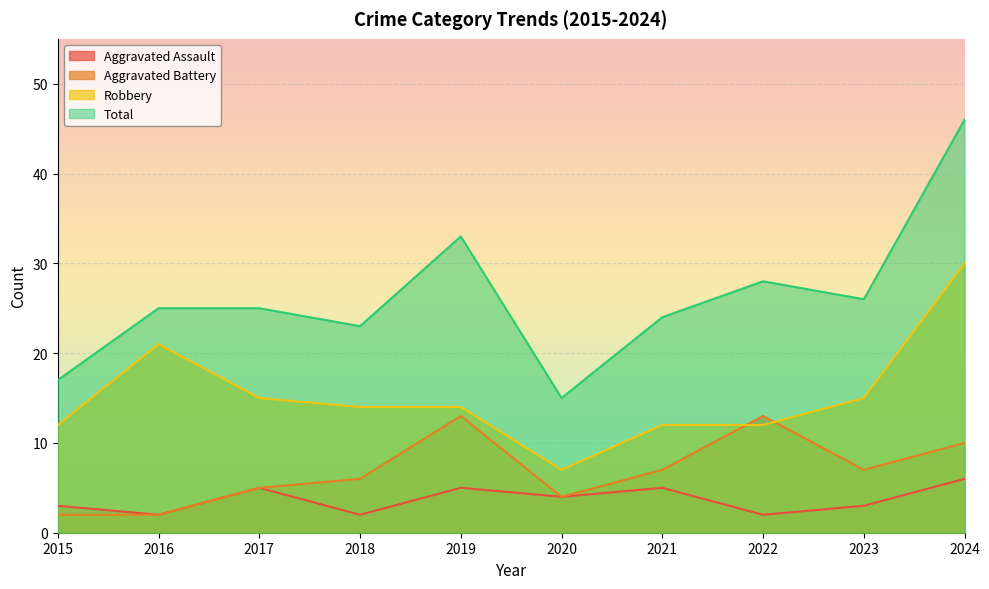

Between 2017 and 2022, which series saw the biggest shift?

Aggravated Battery